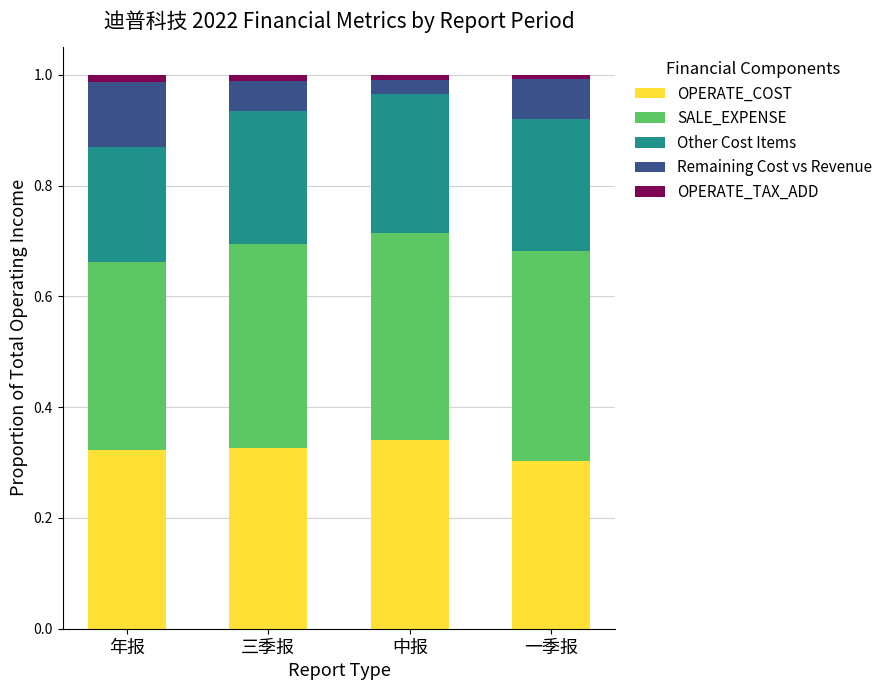

The OPERATE_COST series shows 0.3 at 中报. True or false?

True